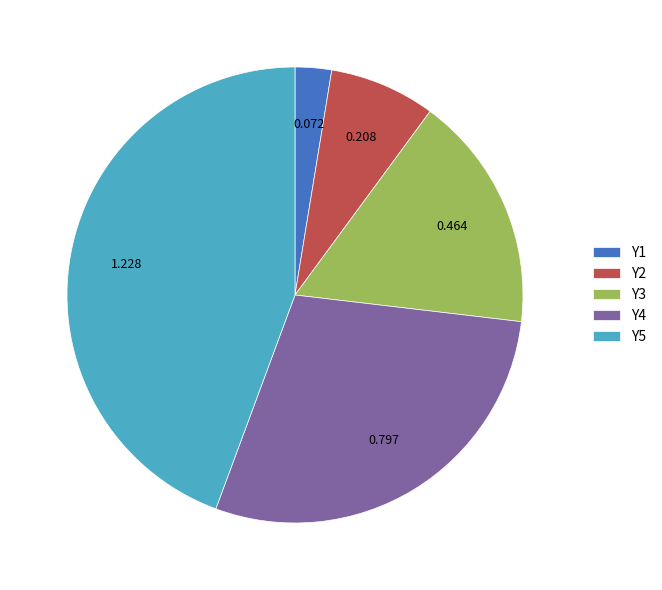

The Y2 slice represents 8% of the pie. True or false?

True